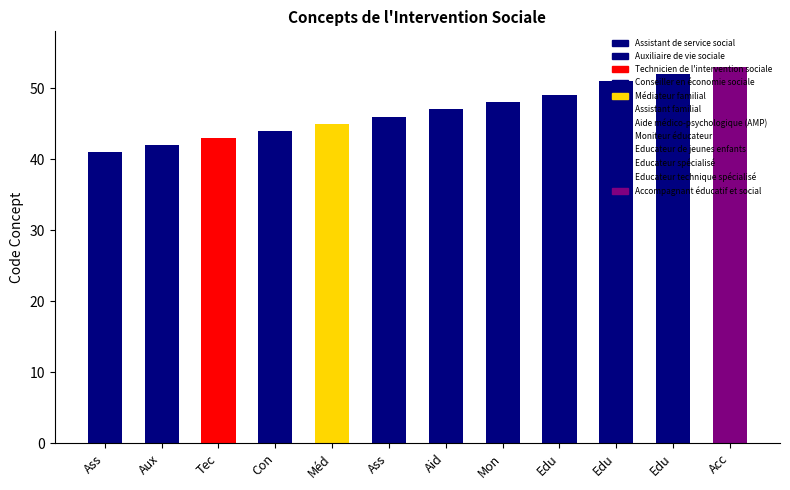

What is the greatest value displayed?

53